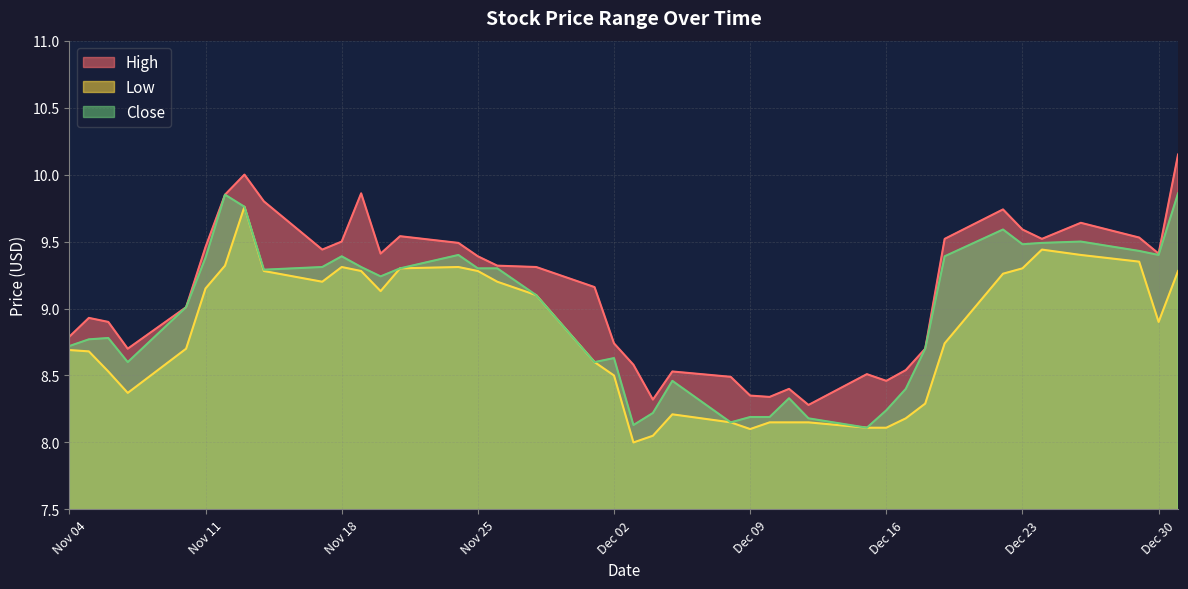

How many lines are shown in the chart?

3